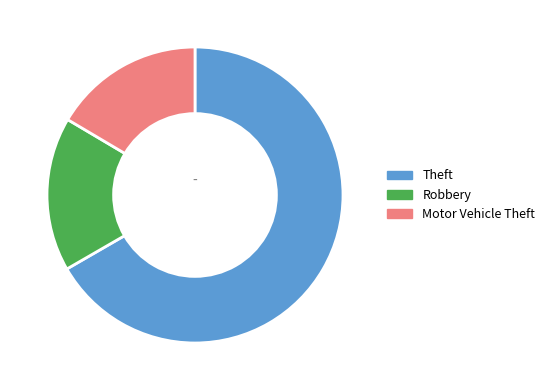

How many slices are in this pie chart?

3